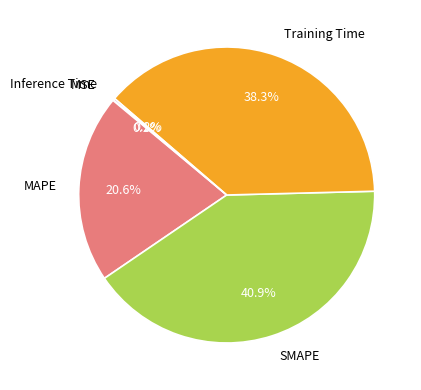

Is there a majority slice in this chart?

No